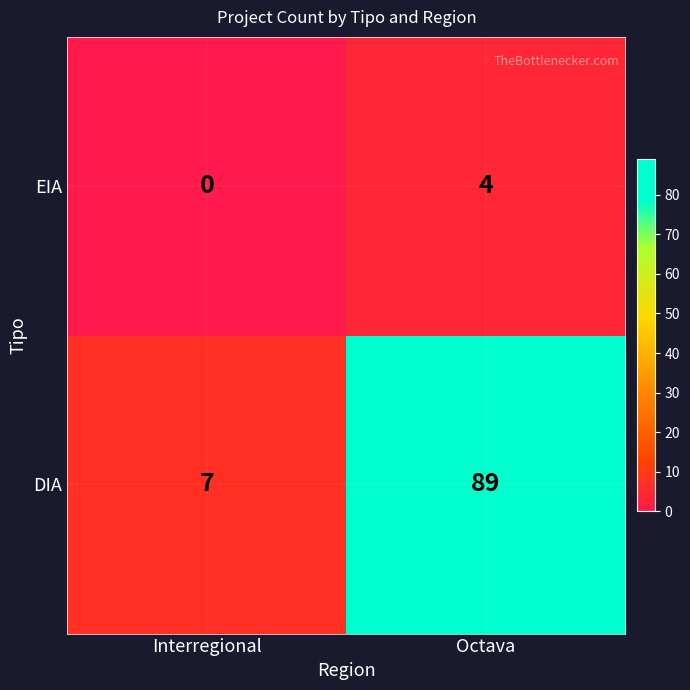

List the series in order of their overall mean, lowest first.

EIA, DIA